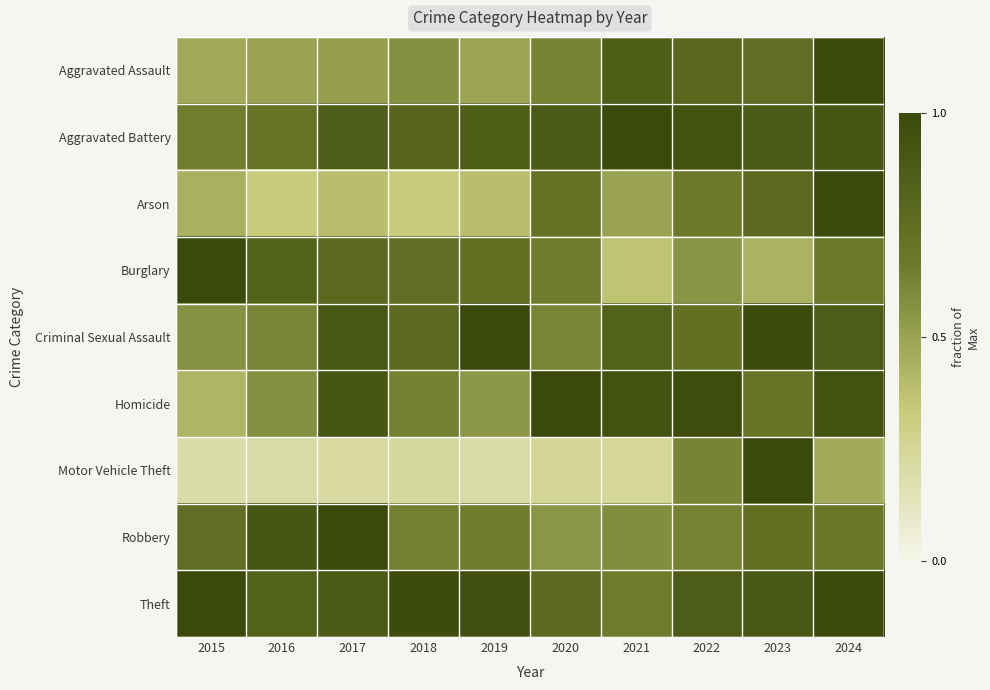

Reading left to right, transcribe all the data shown in this chart.

Aggravated Assault: 2015=0.5	2016=0.5	2017=0.5	2018=0.6	2019=0.5	2020=0.6	2021=0.9	2022=0.8	2023=0.7	2024=1.0
Aggravated Battery: 2015=0.6	2016=0.7	2017=0.9	2018=0.8	2019=0.9	2020=0.9	2021=1.0	2022=0.9	2023=0.9	2024=0.9
Arson: 2015=0.4	2016=0.3	2017=0.4	2018=0.3	2019=0.4	2020=0.7	2021=0.5	2022=0.7	2023=0.8	2024=1.0
Burglary: 2015=1.0	2016=0.8	2017=0.8	2018=0.7	2019=0.7	2020=0.7	2021=0.4	2022=0.6	2023=0.4	2024=0.7
Criminal Sexual Assault: 2015=0.6	2016=0.6	2017=0.9	2018=0.8	2019=1.0	2020=0.6	2021=0.8	2022=0.7	2023=1.0	2024=0.9
Homicide: 2015=0.4	2016=0.6	2017=0.9	2018=0.6	2019=0.5	2020=1.0	2021=0.9	2022=1.0	2023=0.7	2024=0.9
Motor Vehicle Theft: 2015=0.2	2016=0.2	2017=0.2	2018=0.2	2019=0.2	2020=0.3	2021=0.2	2022=0.6	2023=1.0	2024=0.5
Robbery: 2015=0.7	2016=0.9	2017=1.0	2018=0.6	2019=0.7	2020=0.6	2021=0.6	2022=0.6	2023=0.7	2024=0.7
Theft: 2015=1.0	2016=0.8	2017=0.9	2018=1.0	2019=1.0	2020=0.8	2021=0.7	2022=0.9	2023=0.9	2024=1.0